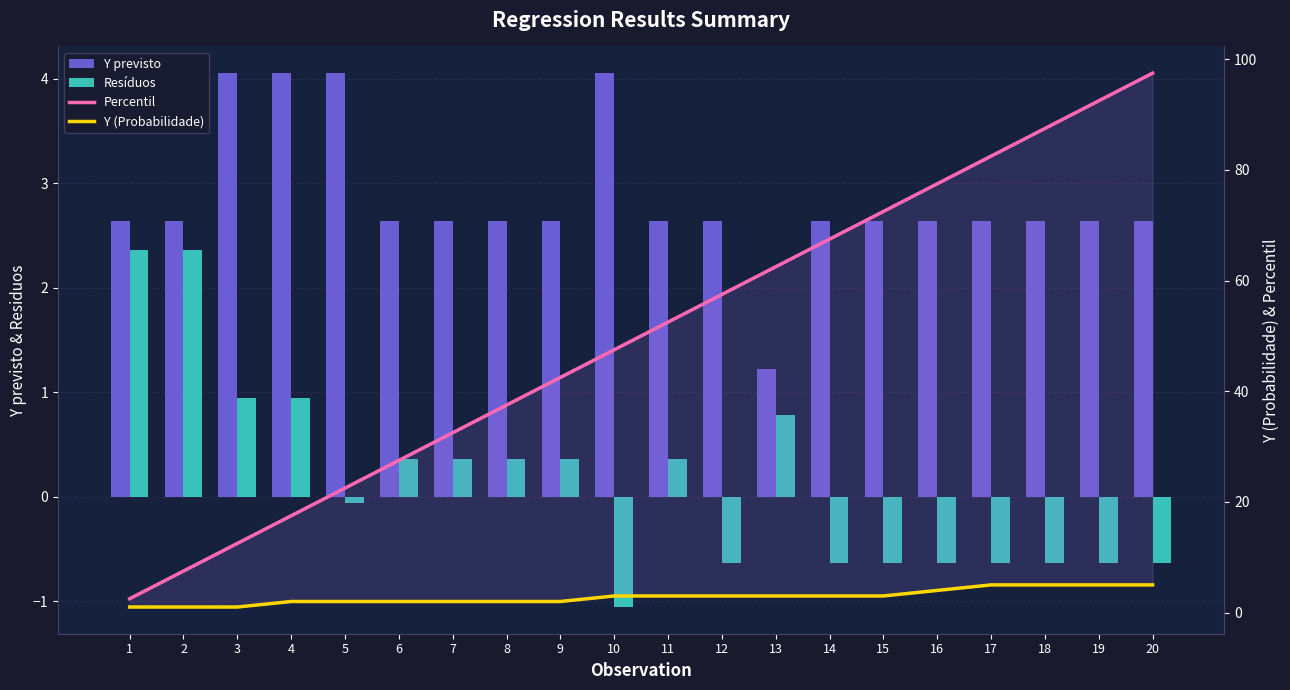

Where is Resíduos nearest to the value 0?

5